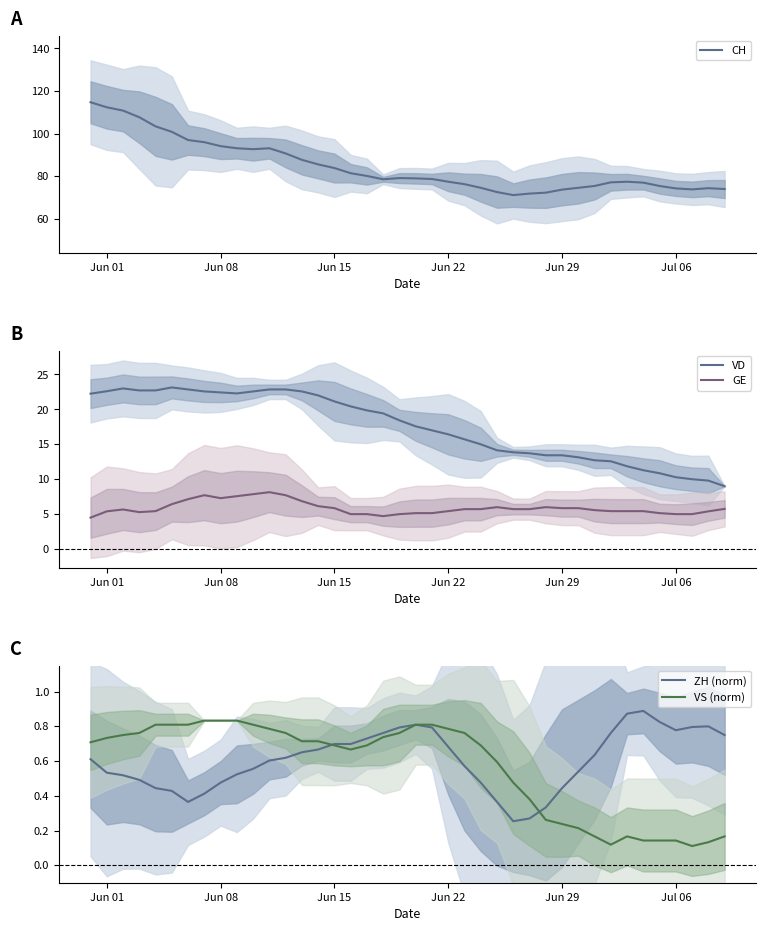

The VD series shows 22.4 at Jun 08. True or false?

True